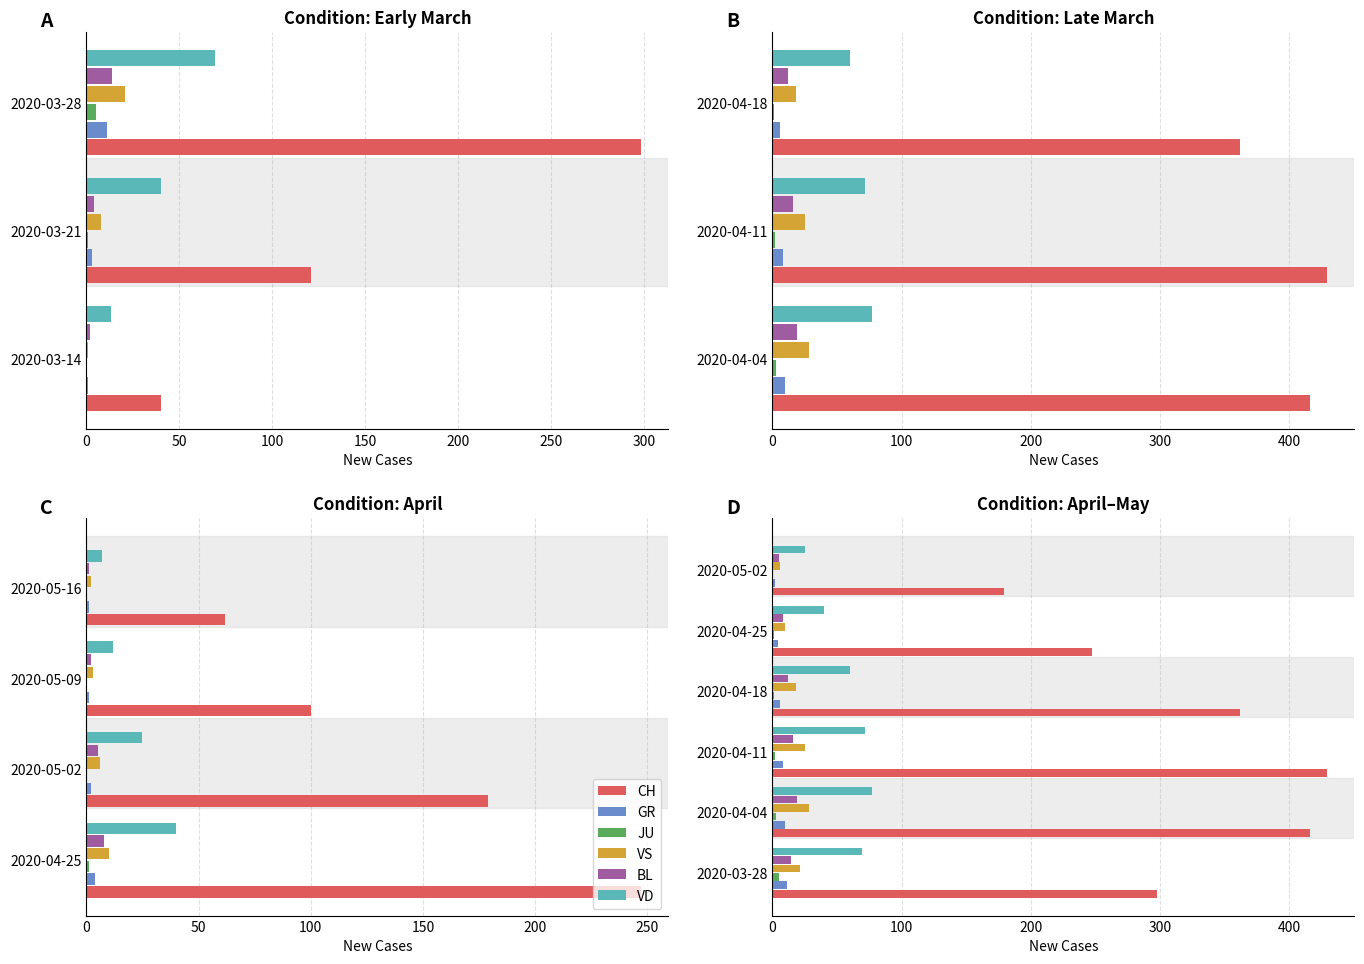

Are the bars grouped side by side (vs. stacked)?

Yes